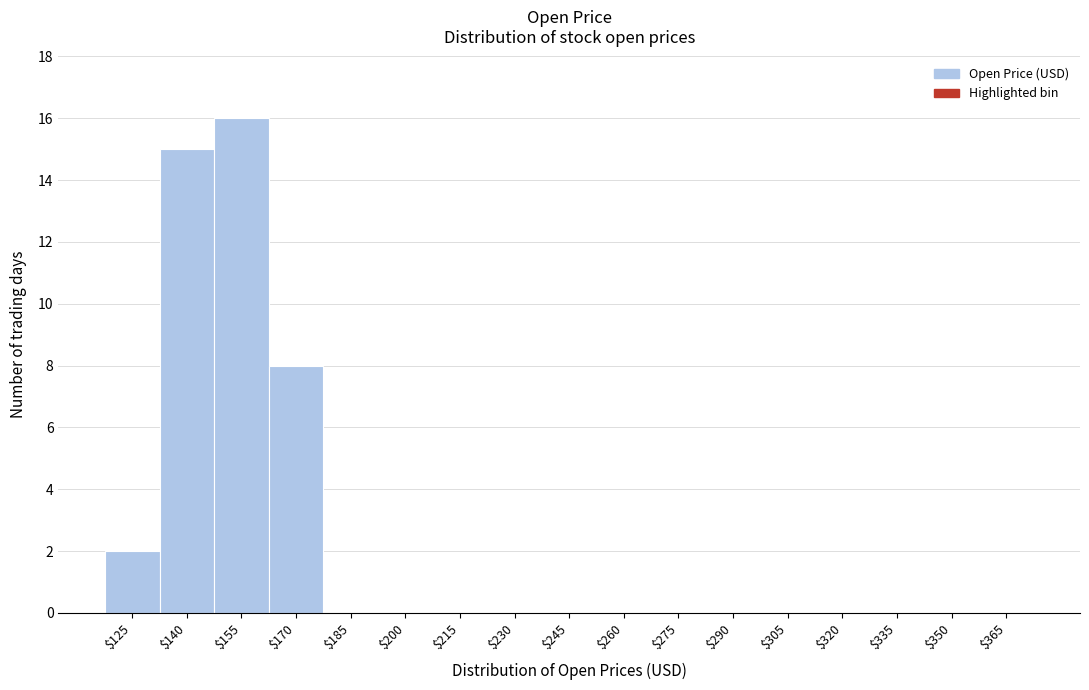

True or false: the data shows 0 at $230.

True